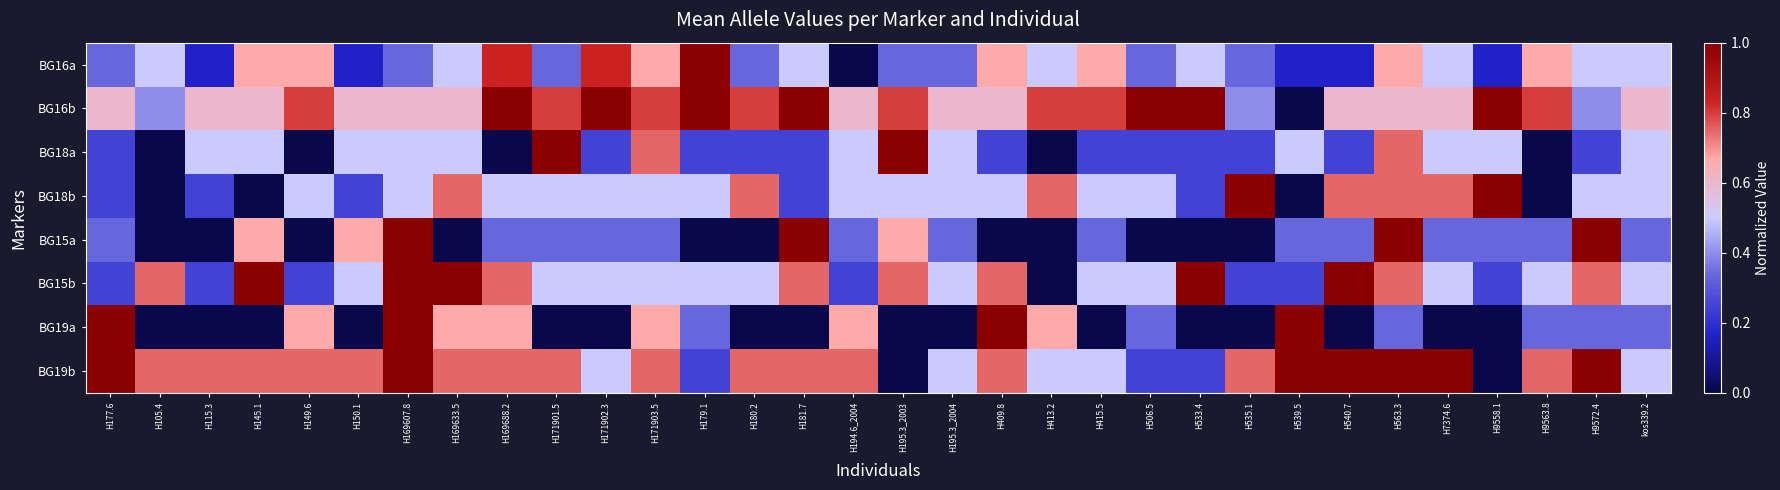

Rank the series by their maximum value, from lowest to highest.

BG15a, BG19a, BG18a, BG18b, BG15b, BG19b, BG16b, BG16a